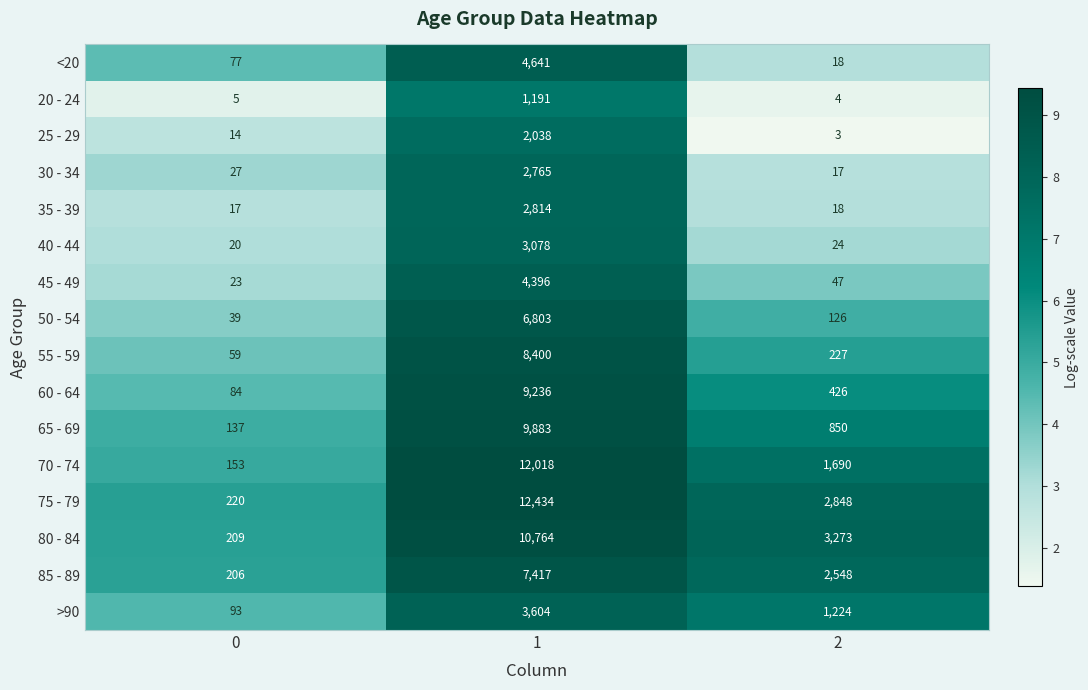

How many distinct data groups are displayed?

16